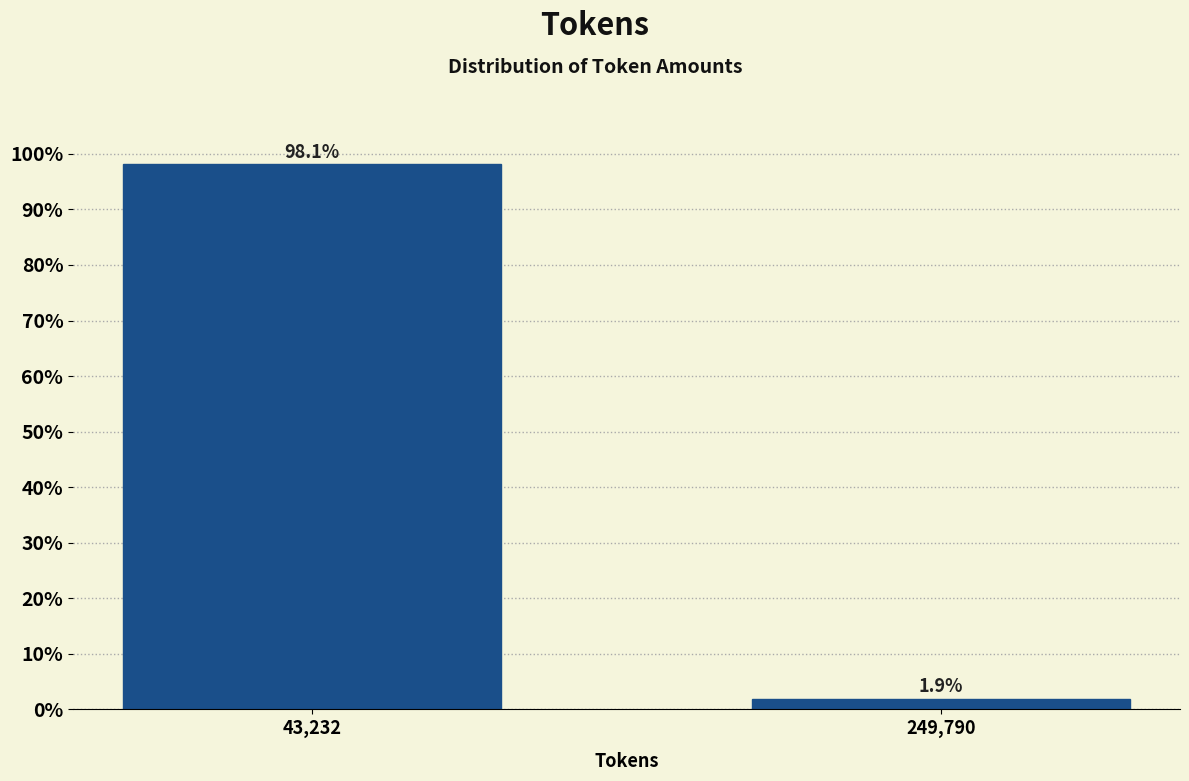

Reading right to left, transcribe all the data shown in this chart.

249,790=1.9	43,232=98.1